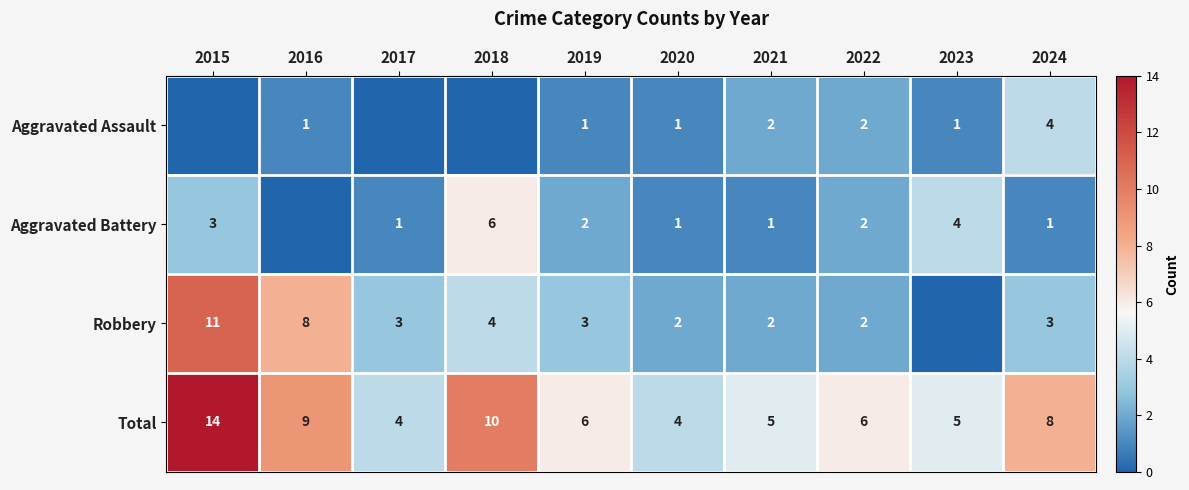

The value of Aggravated Battery at 2015 is 3. True or false?

True